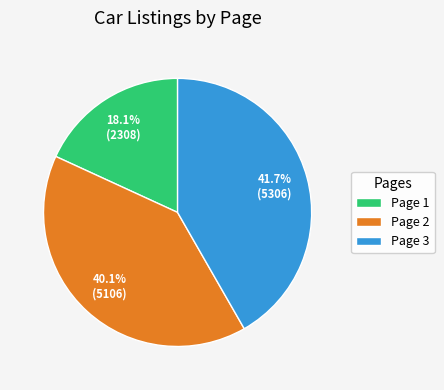

Count the number of slices in the pie.

3